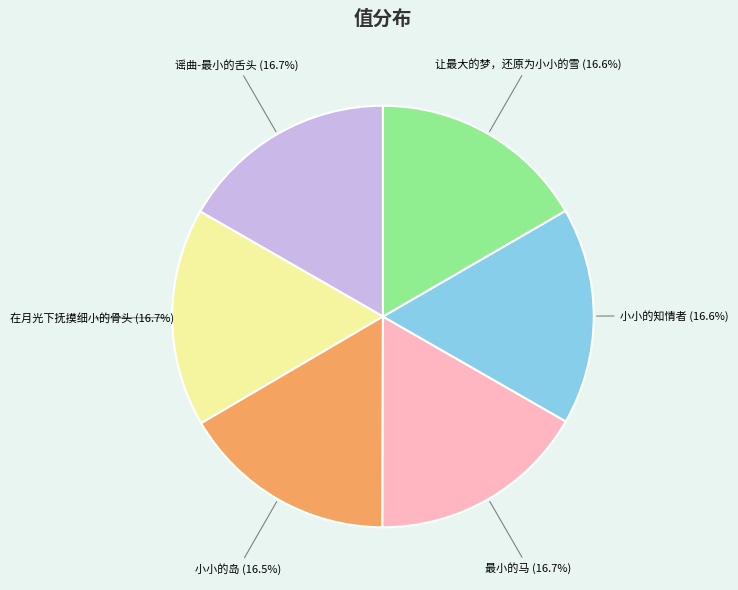

What percentage is the 在月光下抚摸细小的骨头 slice, to the nearest percent?

17%